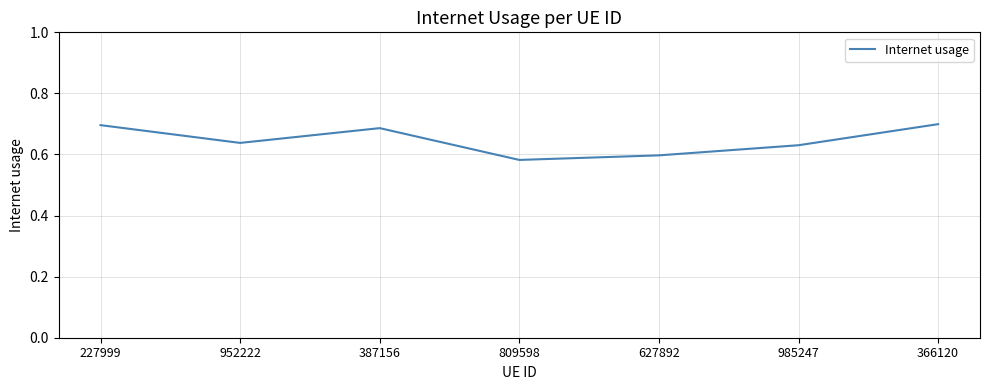

Count the values in the range 0 to 1.

7